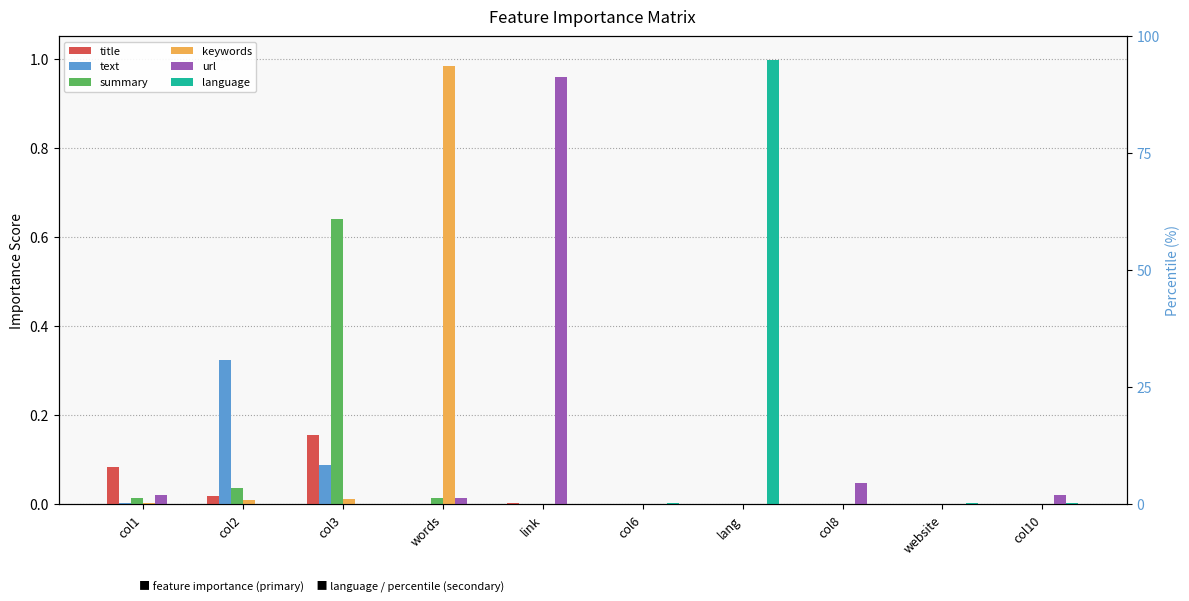

What is the difference between the maximum and minimum values in the language series?

1.0